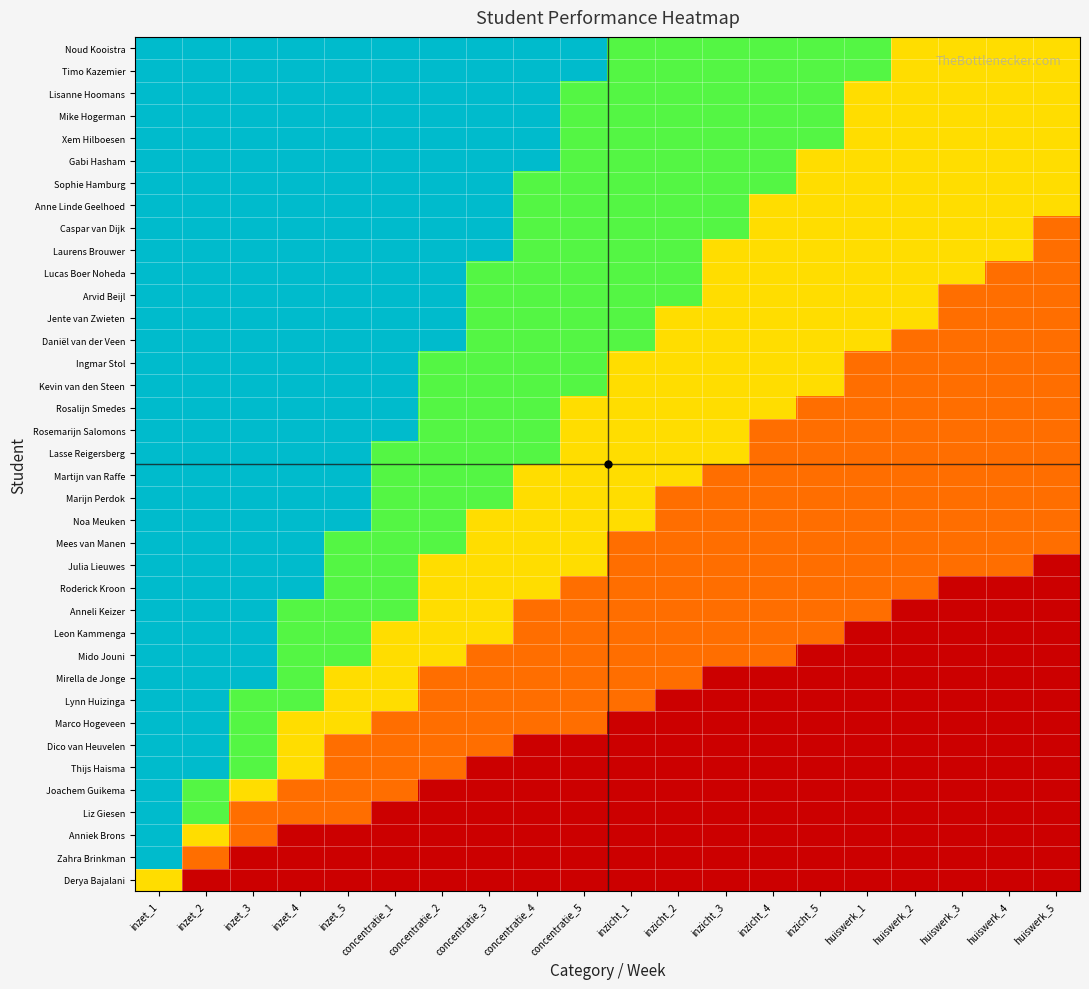

Reading left to right, extract all data points from this chart.

Derya Bajalani: inzet_1=0.5	inzet_2=0.0	inzet_3=0.0	inzet_4=0.0	inzet_5=0.0	concentratie_1=0.0	concentratie_2=0.0	concentratie_3=0.0	concentratie_4=0.0	concentratie_5=0.0	inzicht_1=0.0	inzicht_2=0.0	inzicht_3=0.0	inzicht_4=0.0	inzicht_5=0.0	huiswerk_1=0.0	huiswerk_2=0.0	huiswerk_3=0.0	huiswerk_4=0.0	huiswerk_5=0.0
Zahra Brinkman: inzet_1=1.0	inzet_2=0.3	inzet_3=0.0	inzet_4=0.0	inzet_5=0.0	concentratie_1=0.0	concentratie_2=0.0	concentratie_3=0.0	concentratie_4=0.0	concentratie_5=0.0	inzicht_1=0.0	inzicht_2=0.0	inzicht_3=0.0	inzicht_4=0.0	inzicht_5=0.0	huiswerk_1=0.0	huiswerk_2=0.0	huiswerk_3=0.0	huiswerk_4=0.0	huiswerk_5=0.0
Anniek Brons: inzet_1=1.0	inzet_2=0.5	inzet_3=0.3	inzet_4=0.0	inzet_5=0.0	concentratie_1=0.0	concentratie_2=0.0	concentratie_3=0.0	concentratie_4=0.0	concentratie_5=0.0	inzicht_1=0.0	inzicht_2=0.0	inzicht_3=0.0	inzicht_4=0.0	inzicht_5=0.0	huiswerk_1=0.0	huiswerk_2=0.0	huiswerk_3=0.0	huiswerk_4=0.0	huiswerk_5=0.0
Liz Giesen: inzet_1=1.0	inzet_2=0.7	inzet_3=0.3	inzet_4=0.3	inzet_5=0.3	concentratie_1=0.0	concentratie_2=0.0	concentratie_3=0.0	concentratie_4=0.0	concentratie_5=0.0	inzicht_1=0.0	inzicht_2=0.0	inzicht_3=0.0	inzicht_4=0.0	inzicht_5=0.0	huiswerk_1=0.0	huiswerk_2=0.0	huiswerk_3=0.0	huiswerk_4=0.0	huiswerk_5=0.0
Joachem Guikema: inzet_1=1.0	inzet_2=0.7	inzet_3=0.5	inzet_4=0.3	inzet_5=0.3	concentratie_1=0.3	concentratie_2=0.0	concentratie_3=0.0	concentratie_4=0.0	concentratie_5=0.0	inzicht_1=0.0	inzicht_2=0.0	inzicht_3=0.0	inzicht_4=0.0	inzicht_5=0.0	huiswerk_1=0.0	huiswerk_2=0.0	huiswerk_3=0.0	huiswerk_4=0.0	huiswerk_5=0.0
Thijs Haisma: inzet_1=1.0	inzet_2=1.0	inzet_3=0.7	inzet_4=0.5	inzet_5=0.3	concentratie_1=0.3	concentratie_2=0.3	concentratie_3=0.0	concentratie_4=0.0	concentratie_5=0.0	inzicht_1=0.0	inzicht_2=0.0	inzicht_3=0.0	inzicht_4=0.0	inzicht_5=0.0	huiswerk_1=0.0	huiswerk_2=0.0	huiswerk_3=0.0	huiswerk_4=0.0	huiswerk_5=0.0
Dico van Heuvelen: inzet_1=1.0	inzet_2=1.0	inzet_3=0.7	inzet_4=0.5	inzet_5=0.3	concentratie_1=0.3	concentratie_2=0.3	concentratie_3=0.3	concentratie_4=0.0	concentratie_5=0.0	inzicht_1=0.0	inzicht_2=0.0	inzicht_3=0.0	inzicht_4=0.0	inzicht_5=0.0	huiswerk_1=0.0	huiswerk_2=0.0	huiswerk_3=0.0	huiswerk_4=0.0	huiswerk_5=0.0
Marco Hogeveen: inzet_1=1.0	inzet_2=1.0	inzet_3=0.7	inzet_4=0.5	inzet_5=0.5	concentratie_1=0.3	concentratie_2=0.3	concentratie_3=0.3	concentratie_4=0.3	concentratie_5=0.3	inzicht_1=0.0	inzicht_2=0.0	inzicht_3=0.0	inzicht_4=0.0	inzicht_5=0.0	huiswerk_1=0.0	huiswerk_2=0.0	huiswerk_3=0.0	huiswerk_4=0.0	huiswerk_5=0.0
Lynn Huizinga: inzet_1=1.0	inzet_2=1.0	inzet_3=0.7	inzet_4=0.7	inzet_5=0.5	concentratie_1=0.5	concentratie_2=0.3	concentratie_3=0.3	concentratie_4=0.3	concentratie_5=0.3	inzicht_1=0.3	inzicht_2=0.0	inzicht_3=0.0	inzicht_4=0.0	inzicht_5=0.0	huiswerk_1=0.0	huiswerk_2=0.0	huiswerk_3=0.0	huiswerk_4=0.0	huiswerk_5=0.0
Mirella de Jonge: inzet_1=1.0	inzet_2=1.0	inzet_3=1.0	inzet_4=0.7	inzet_5=0.5	concentratie_1=0.5	concentratie_2=0.3	concentratie_3=0.3	concentratie_4=0.3	concentratie_5=0.3	inzicht_1=0.3	inzicht_2=0.3	inzicht_3=0.0	inzicht_4=0.0	inzicht_5=0.0	huiswerk_1=0.0	huiswerk_2=0.0	huiswerk_3=0.0	huiswerk_4=0.0	huiswerk_5=0.0
Mido Jouni: inzet_1=1.0	inzet_2=1.0	inzet_3=1.0	inzet_4=0.7	inzet_5=0.7	concentratie_1=0.5	concentratie_2=0.5	concentratie_3=0.3	concentratie_4=0.3	concentratie_5=0.3	inzicht_1=0.3	inzicht_2=0.3	inzicht_3=0.3	inzicht_4=0.3	inzicht_5=0.0	huiswerk_1=0.0	huiswerk_2=0.0	huiswerk_3=0.0	huiswerk_4=0.0	huiswerk_5=0.0
Leon Kammenga: inzet_1=1.0	inzet_2=1.0	inzet_3=1.0	inzet_4=0.7	inzet_5=0.7	concentratie_1=0.5	concentratie_2=0.5	concentratie_3=0.5	concentratie_4=0.3	concentratie_5=0.3	inzicht_1=0.3	inzicht_2=0.3	inzicht_3=0.3	inzicht_4=0.3	inzicht_5=0.3	huiswerk_1=0.0	huiswerk_2=0.0	huiswerk_3=0.0	huiswerk_4=0.0	huiswerk_5=0.0
Anneli Keizer: inzet_1=1.0	inzet_2=1.0	inzet_3=1.0	inzet_4=0.7	inzet_5=0.7	concentratie_1=0.7	concentratie_2=0.5	concentratie_3=0.5	concentratie_4=0.3	concentratie_5=0.3	inzicht_1=0.3	inzicht_2=0.3	inzicht_3=0.3	inzicht_4=0.3	inzicht_5=0.3	huiswerk_1=0.3	huiswerk_2=0.0	huiswerk_3=0.0	huiswerk_4=0.0	huiswerk_5=0.0
Roderick Kroon: inzet_1=1.0	inzet_2=1.0	inzet_3=1.0	inzet_4=1.0	inzet_5=0.7	concentratie_1=0.7	concentratie_2=0.5	concentratie_3=0.5	concentratie_4=0.5	concentratie_5=0.3	inzicht_1=0.3	inzicht_2=0.3	inzicht_3=0.3	inzicht_4=0.3	inzicht_5=0.3	huiswerk_1=0.3	huiswerk_2=0.3	huiswerk_3=0.0	huiswerk_4=0.0	huiswerk_5=0.0
Julia Lieuwes: inzet_1=1.0	inzet_2=1.0	inzet_3=1.0	inzet_4=1.0	inzet_5=0.7	concentratie_1=0.7	concentratie_2=0.5	concentratie_3=0.5	concentratie_4=0.5	concentratie_5=0.5	inzicht_1=0.3	inzicht_2=0.3	inzicht_3=0.3	inzicht_4=0.3	inzicht_5=0.3	huiswerk_1=0.3	huiswerk_2=0.3	huiswerk_3=0.3	huiswerk_4=0.3	huiswerk_5=0.0
Mees van Manen: inzet_1=1.0	inzet_2=1.0	inzet_3=1.0	inzet_4=1.0	inzet_5=0.7	concentratie_1=0.7	concentratie_2=0.7	concentratie_3=0.5	concentratie_4=0.5	concentratie_5=0.5	inzicht_1=0.3	inzicht_2=0.3	inzicht_3=0.3	inzicht_4=0.3	inzicht_5=0.3	huiswerk_1=0.3	huiswerk_2=0.3	huiswerk_3=0.3	huiswerk_4=0.3	huiswerk_5=0.3
Noa Meuken: inzet_1=1.0	inzet_2=1.0	inzet_3=1.0	inzet_4=1.0	inzet_5=1.0	concentratie_1=0.7	concentratie_2=0.7	concentratie_3=0.5	concentratie_4=0.5	concentratie_5=0.5	inzicht_1=0.5	inzicht_2=0.3	inzicht_3=0.3	inzicht_4=0.3	inzicht_5=0.3	huiswerk_1=0.3	huiswerk_2=0.3	huiswerk_3=0.3	huiswerk_4=0.3	huiswerk_5=0.3
Marijn Perdok: inzet_1=1.0	inzet_2=1.0	inzet_3=1.0	inzet_4=1.0	inzet_5=1.0	concentratie_1=0.7	concentratie_2=0.7	concentratie_3=0.7	concentratie_4=0.5	concentratie_5=0.5	inzicht_1=0.5	inzicht_2=0.3	inzicht_3=0.3	inzicht_4=0.3	inzicht_5=0.3	huiswerk_1=0.3	huiswerk_2=0.3	huiswerk_3=0.3	huiswerk_4=0.3	huiswerk_5=0.3
Martijn van Raffe: inzet_1=1.0	inzet_2=1.0	inzet_3=1.0	inzet_4=1.0	inzet_5=1.0	concentratie_1=0.7	concentratie_2=0.7	concentratie_3=0.7	concentratie_4=0.5	concentratie_5=0.5	inzicht_1=0.5	inzicht_2=0.5	inzicht_3=0.3	inzicht_4=0.3	inzicht_5=0.3	huiswerk_1=0.3	huiswerk_2=0.3	huiswerk_3=0.3	huiswerk_4=0.3	huiswerk_5=0.3
Lasse Reigersberg: inzet_1=1.0	inzet_2=1.0	inzet_3=1.0	inzet_4=1.0	inzet_5=1.0	concentratie_1=0.7	concentratie_2=0.7	concentratie_3=0.7	concentratie_4=0.7	concentratie_5=0.5	inzicht_1=0.5	inzicht_2=0.5	inzicht_3=0.5	inzicht_4=0.3	inzicht_5=0.3	huiswerk_1=0.3	huiswerk_2=0.3	huiswerk_3=0.3	huiswerk_4=0.3	huiswerk_5=0.3
Rosemarijn Salomons: inzet_1=1.0	inzet_2=1.0	inzet_3=1.0	inzet_4=1.0	inzet_5=1.0	concentratie_1=1.0	concentratie_2=0.7	concentratie_3=0.7	concentratie_4=0.7	concentratie_5=0.5	inzicht_1=0.5	inzicht_2=0.5	inzicht_3=0.5	inzicht_4=0.3	inzicht_5=0.3	huiswerk_1=0.3	huiswerk_2=0.3	huiswerk_3=0.3	huiswerk_4=0.3	huiswerk_5=0.3
Rosalijn Smedes: inzet_1=1.0	inzet_2=1.0	inzet_3=1.0	inzet_4=1.0	inzet_5=1.0	concentratie_1=1.0	concentratie_2=0.7	concentratie_3=0.7	concentratie_4=0.7	concentratie_5=0.5	inzicht_1=0.5	inzicht_2=0.5	inzicht_3=0.5	inzicht_4=0.5	inzicht_5=0.3	huiswerk_1=0.3	huiswerk_2=0.3	huiswerk_3=0.3	huiswerk_4=0.3	huiswerk_5=0.3
Kevin van den Steen: inzet_1=1.0	inzet_2=1.0	inzet_3=1.0	inzet_4=1.0	inzet_5=1.0	concentratie_1=1.0	concentratie_2=0.7	concentratie_3=0.7	concentratie_4=0.7	concentratie_5=0.7	inzicht_1=0.5	inzicht_2=0.5	inzicht_3=0.5	inzicht_4=0.5	inzicht_5=0.5	huiswerk_1=0.3	huiswerk_2=0.3	huiswerk_3=0.3	huiswerk_4=0.3	huiswerk_5=0.3
Ingmar Stol: inzet_1=1.0	inzet_2=1.0	inzet_3=1.0	inzet_4=1.0	inzet_5=1.0	concentratie_1=1.0	concentratie_2=0.7	concentratie_3=0.7	concentratie_4=0.7	concentratie_5=0.7	inzicht_1=0.5	inzicht_2=0.5	inzicht_3=0.5	inzicht_4=0.5	inzicht_5=0.5	huiswerk_1=0.3	huiswerk_2=0.3	huiswerk_3=0.3	huiswerk_4=0.3	huiswerk_5=0.3
Daniël van der Veen: inzet_1=1.0	inzet_2=1.0	inzet_3=1.0	inzet_4=1.0	inzet_5=1.0	concentratie_1=1.0	concentratie_2=1.0	concentratie_3=0.7	concentratie_4=0.7	concentratie_5=0.7	inzicht_1=0.7	inzicht_2=0.5	inzicht_3=0.5	inzicht_4=0.5	inzicht_5=0.5	huiswerk_1=0.5	huiswerk_2=0.3	huiswerk_3=0.3	huiswerk_4=0.3	huiswerk_5=0.3
Jente van Zwieten: inzet_1=1.0	inzet_2=1.0	inzet_3=1.0	inzet_4=1.0	inzet_5=1.0	concentratie_1=1.0	concentratie_2=1.0	concentratie_3=0.7	concentratie_4=0.7	concentratie_5=0.7	inzicht_1=0.7	inzicht_2=0.5	inzicht_3=0.5	inzicht_4=0.5	inzicht_5=0.5	huiswerk_1=0.5	huiswerk_2=0.5	huiswerk_3=0.3	huiswerk_4=0.3	huiswerk_5=0.3
Arvid Beijl: inzet_1=1.0	inzet_2=1.0	inzet_3=1.0	inzet_4=1.0	inzet_5=1.0	concentratie_1=1.0	concentratie_2=1.0	concentratie_3=0.7	concentratie_4=0.7	concentratie_5=0.7	inzicht_1=0.7	inzicht_2=0.7	inzicht_3=0.5	inzicht_4=0.5	inzicht_5=0.5	huiswerk_1=0.5	huiswerk_2=0.5	huiswerk_3=0.3	huiswerk_4=0.3	huiswerk_5=0.3
Lucas Boer Noheda: inzet_1=1.0	inzet_2=1.0	inzet_3=1.0	inzet_4=1.0	inzet_5=1.0	concentratie_1=1.0	concentratie_2=1.0	concentratie_3=0.7	concentratie_4=0.7	concentratie_5=0.7	inzicht_1=0.7	inzicht_2=0.7	inzicht_3=0.5	inzicht_4=0.5	inzicht_5=0.5	huiswerk_1=0.5	huiswerk_2=0.5	huiswerk_3=0.5	huiswerk_4=0.3	huiswerk_5=0.3
Laurens Brouwer: inzet_1=1.0	inzet_2=1.0	inzet_3=1.0	inzet_4=1.0	inzet_5=1.0	concentratie_1=1.0	concentratie_2=1.0	concentratie_3=1.0	concentratie_4=0.7	concentratie_5=0.7	inzicht_1=0.7	inzicht_2=0.7	inzicht_3=0.5	inzicht_4=0.5	inzicht_5=0.5	huiswerk_1=0.5	huiswerk_2=0.5	huiswerk_3=0.5	huiswerk_4=0.5	huiswerk_5=0.3
Caspar van Dijk: inzet_1=1.0	inzet_2=1.0	inzet_3=1.0	inzet_4=1.0	inzet_5=1.0	concentratie_1=1.0	concentratie_2=1.0	concentratie_3=1.0	concentratie_4=0.7	concentratie_5=0.7	inzicht_1=0.7	inzicht_2=0.7	inzicht_3=0.7	inzicht_4=0.5	inzicht_5=0.5	huiswerk_1=0.5	huiswerk_2=0.5	huiswerk_3=0.5	huiswerk_4=0.5	huiswerk_5=0.3
Anne Linde Geelhoed: inzet_1=1.0	inzet_2=1.0	inzet_3=1.0	inzet_4=1.0	inzet_5=1.0	concentratie_1=1.0	concentratie_2=1.0	concentratie_3=1.0	concentratie_4=0.7	concentratie_5=0.7	inzicht_1=0.7	inzicht_2=0.7	inzicht_3=0.7	inzicht_4=0.5	inzicht_5=0.5	huiswerk_1=0.5	huiswerk_2=0.5	huiswerk_3=0.5	huiswerk_4=0.5	huiswerk_5=0.5
Sophie Hamburg: inzet_1=1.0	inzet_2=1.0	inzet_3=1.0	inzet_4=1.0	inzet_5=1.0	concentratie_1=1.0	concentratie_2=1.0	concentratie_3=1.0	concentratie_4=0.7	concentratie_5=0.7	inzicht_1=0.7	inzicht_2=0.7	inzicht_3=0.7	inzicht_4=0.7	inzicht_5=0.5	huiswerk_1=0.5	huiswerk_2=0.5	huiswerk_3=0.5	huiswerk_4=0.5	huiswerk_5=0.5
Gabi Hasham: inzet_1=1.0	inzet_2=1.0	inzet_3=1.0	inzet_4=1.0	inzet_5=1.0	concentratie_1=1.0	concentratie_2=1.0	concentratie_3=1.0	concentratie_4=1.0	concentratie_5=0.7	inzicht_1=0.7	inzicht_2=0.7	inzicht_3=0.7	inzicht_4=0.7	inzicht_5=0.5	huiswerk_1=0.5	huiswerk_2=0.5	huiswerk_3=0.5	huiswerk_4=0.5	huiswerk_5=0.5
Xem Hilboesen: inzet_1=1.0	inzet_2=1.0	inzet_3=1.0	inzet_4=1.0	inzet_5=1.0	concentratie_1=1.0	concentratie_2=1.0	concentratie_3=1.0	concentratie_4=1.0	concentratie_5=0.7	inzicht_1=0.7	inzicht_2=0.7	inzicht_3=0.7	inzicht_4=0.7	inzicht_5=0.7	huiswerk_1=0.5	huiswerk_2=0.5	huiswerk_3=0.5	huiswerk_4=0.5	huiswerk_5=0.5
Mike Hogerman: inzet_1=1.0	inzet_2=1.0	inzet_3=1.0	inzet_4=1.0	inzet_5=1.0	concentratie_1=1.0	concentratie_2=1.0	concentratie_3=1.0	concentratie_4=1.0	concentratie_5=0.7	inzicht_1=0.7	inzicht_2=0.7	inzicht_3=0.7	inzicht_4=0.7	inzicht_5=0.7	huiswerk_1=0.5	huiswerk_2=0.5	huiswerk_3=0.5	huiswerk_4=0.5	huiswerk_5=0.5
Lisanne Hoomans: inzet_1=1.0	inzet_2=1.0	inzet_3=1.0	inzet_4=1.0	inzet_5=1.0	concentratie_1=1.0	concentratie_2=1.0	concentratie_3=1.0	concentratie_4=1.0	concentratie_5=0.7	inzicht_1=0.7	inzicht_2=0.7	inzicht_3=0.7	inzicht_4=0.7	inzicht_5=0.7	huiswerk_1=0.5	huiswerk_2=0.5	huiswerk_3=0.5	huiswerk_4=0.5	huiswerk_5=0.5
Timo Kazemier: inzet_1=1.0	inzet_2=1.0	inzet_3=1.0	inzet_4=1.0	inzet_5=1.0	concentratie_1=1.0	concentratie_2=1.0	concentratie_3=1.0	concentratie_4=1.0	concentratie_5=1.0	inzicht_1=0.7	inzicht_2=0.7	inzicht_3=0.7	inzicht_4=0.7	inzicht_5=0.7	huiswerk_1=0.7	huiswerk_2=0.5	huiswerk_3=0.5	huiswerk_4=0.5	huiswerk_5=0.5
Noud Kooistra: inzet_1=1.0	inzet_2=1.0	inzet_3=1.0	inzet_4=1.0	inzet_5=1.0	concentratie_1=1.0	concentratie_2=1.0	concentratie_3=1.0	concentratie_4=1.0	concentratie_5=1.0	inzicht_1=0.7	inzicht_2=0.7	inzicht_3=0.7	inzicht_4=0.7	inzicht_5=0.7	huiswerk_1=0.7	huiswerk_2=0.5	huiswerk_3=0.5	huiswerk_4=0.5	huiswerk_5=0.5